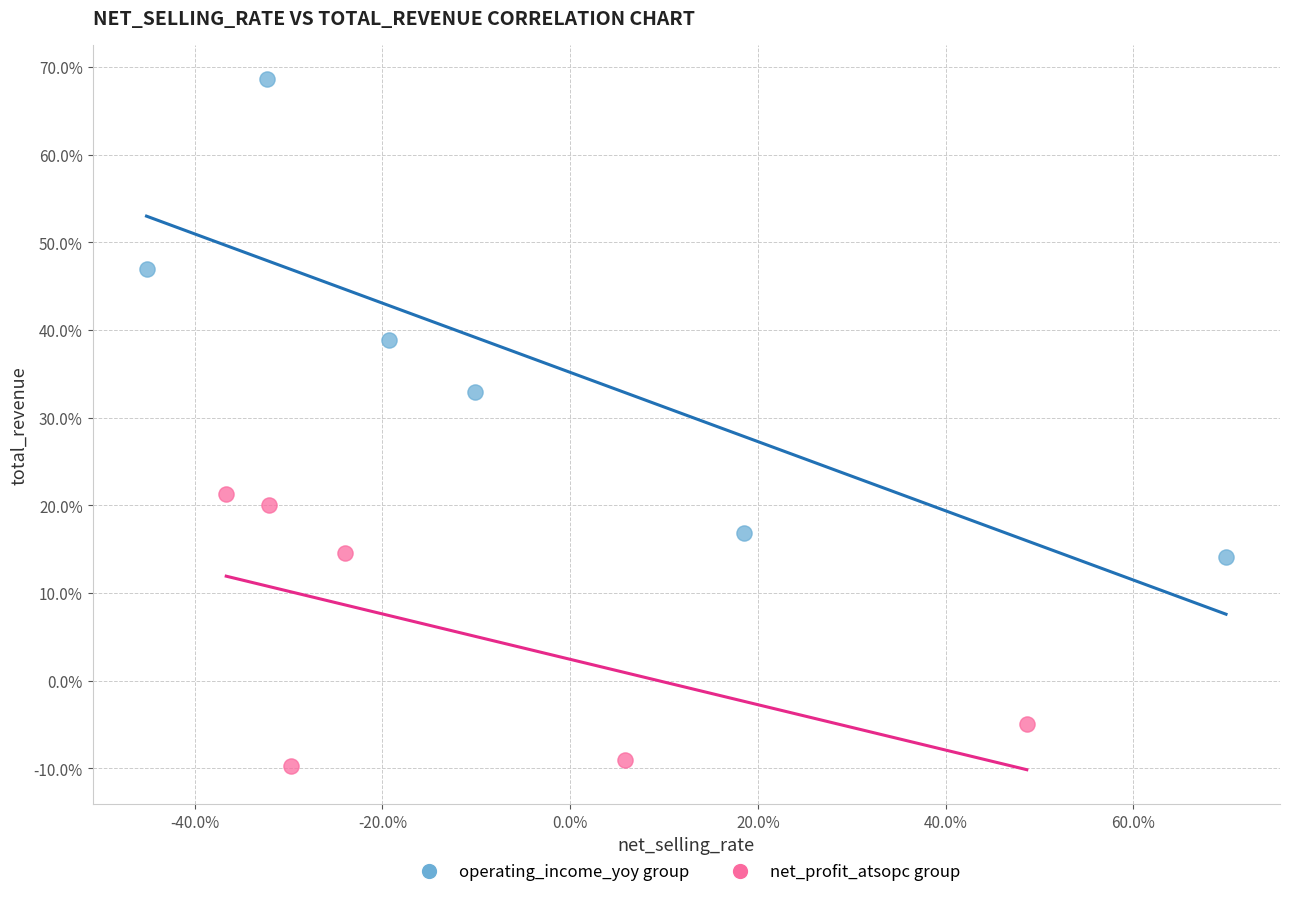

Which series reaches the minimum Y coordinate?

net_profit_atsopc group